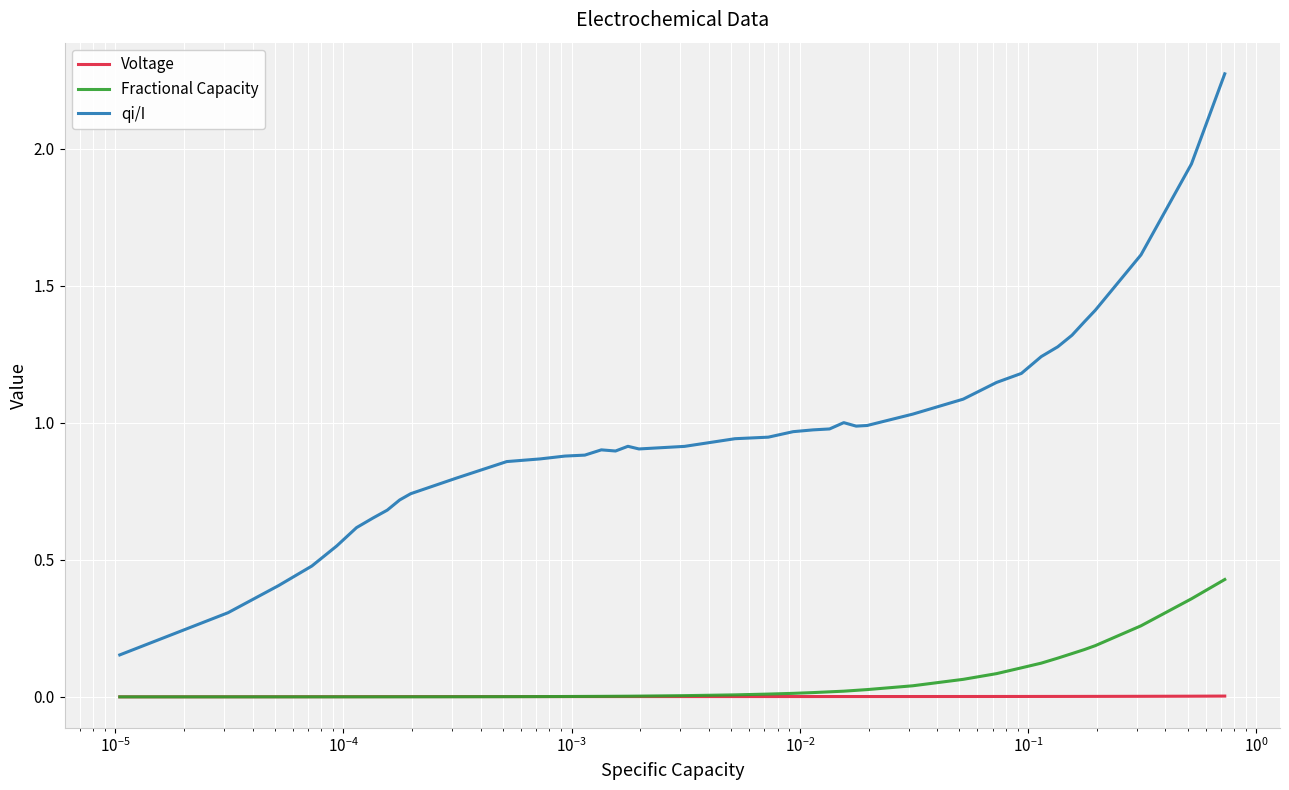

True or false: Voltage has more than 0 interior local peaks.

True